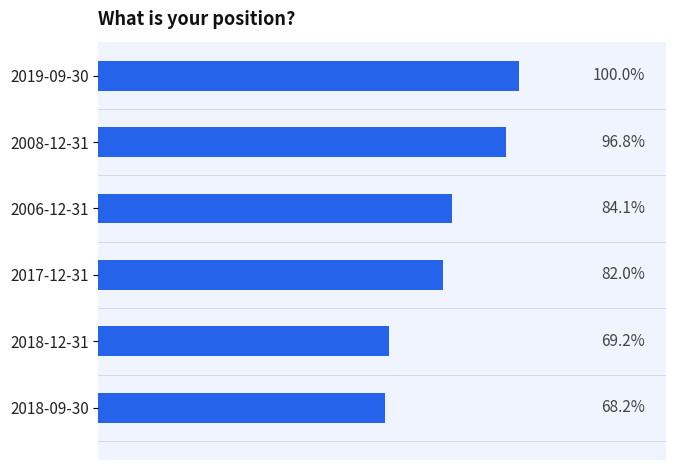

Between 2008-12-31 and 2018-09-30, which is larger?

2008-12-31